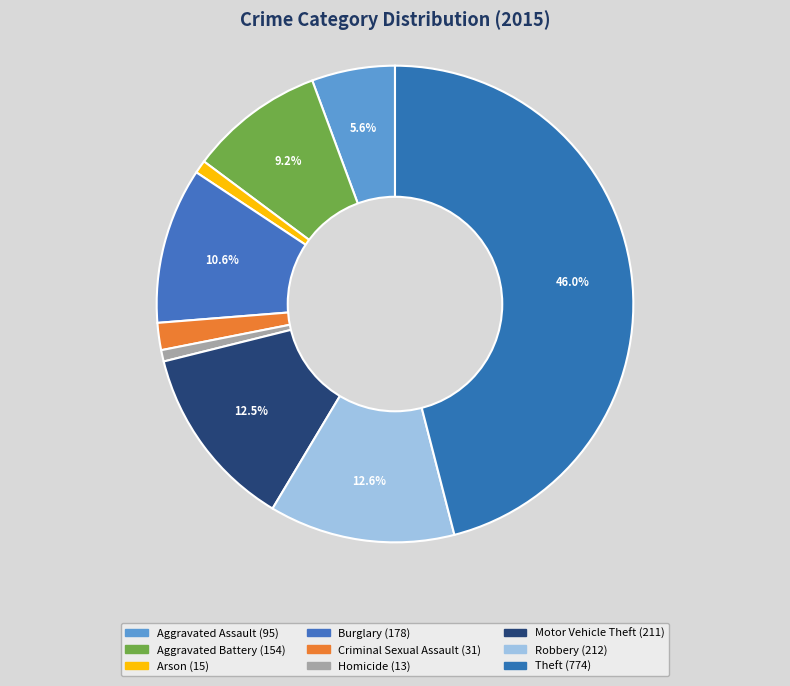

Does Burglary account for over 50% of the chart?

No